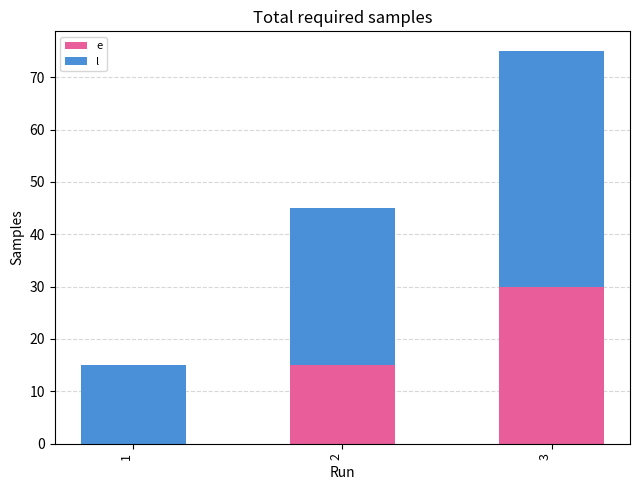

At which category is the sum across all series the highest?

3